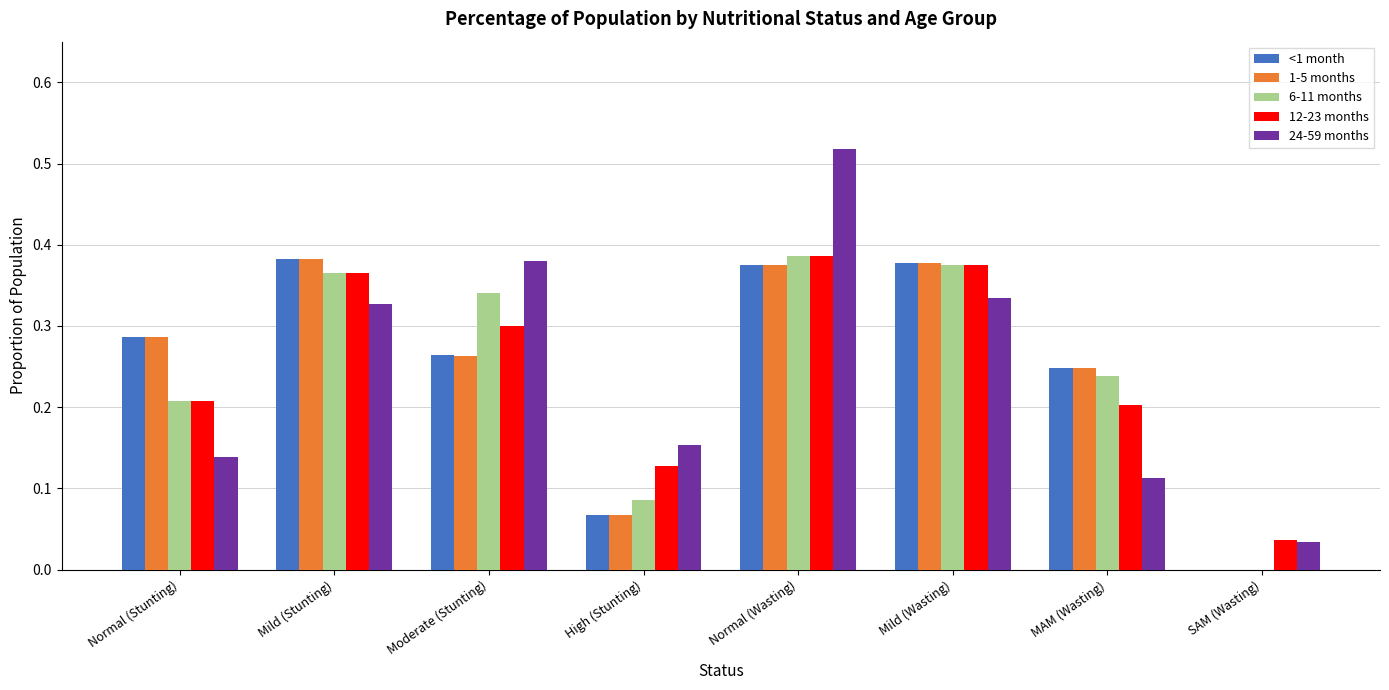

Between Normal (Wasting) and Mild (Wasting), which series saw the biggest shift?

24-59 months